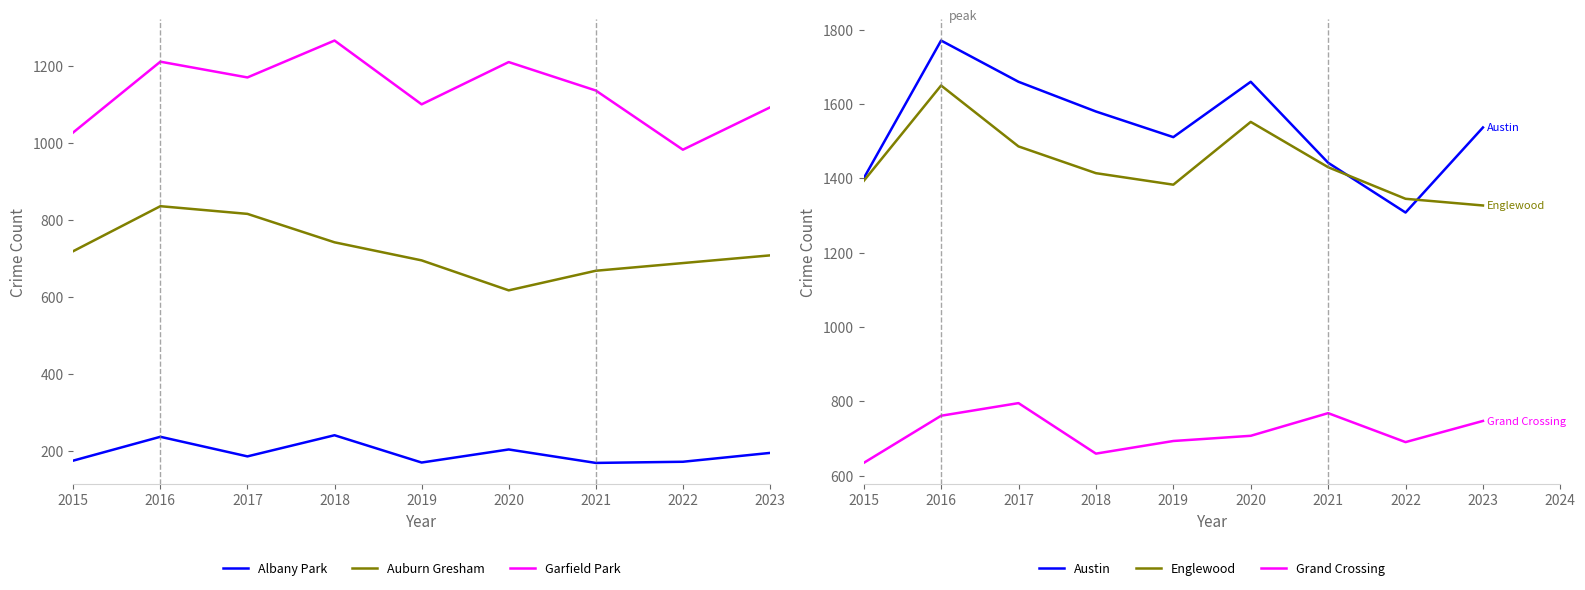

What is the value of the Austin point at the 8th from the left?

1308